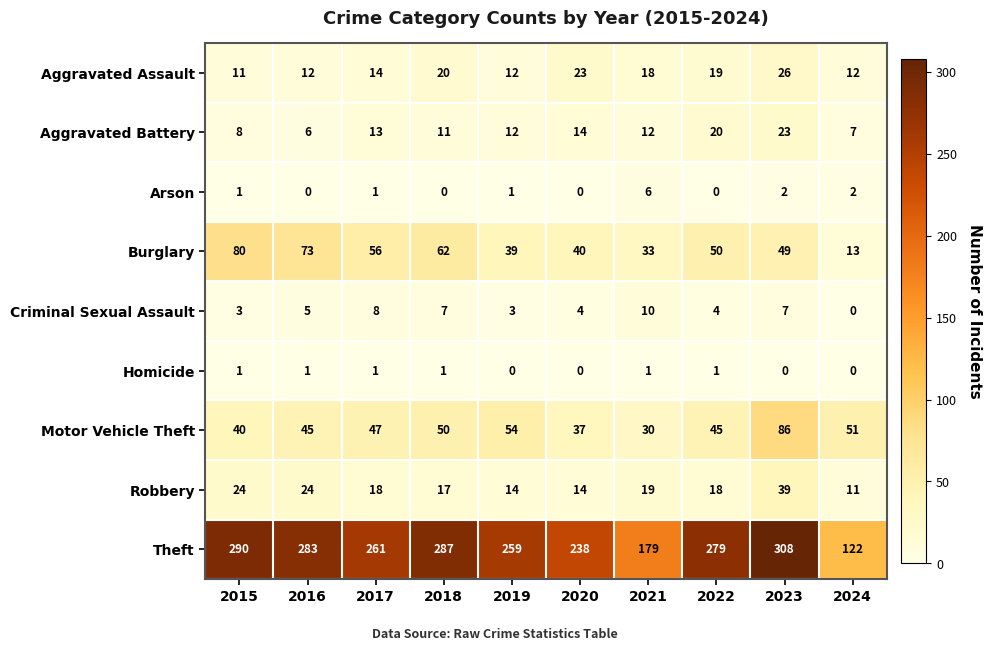

How many categories are shown in the chart?

10